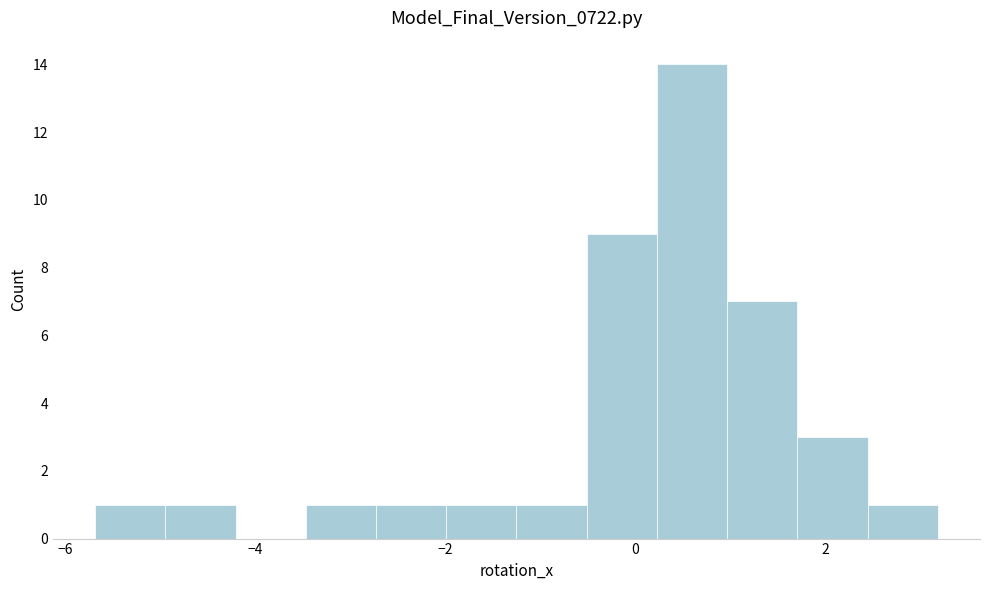

Read against the x-axis, roughly where is the centre of the tallest bar?

0.6